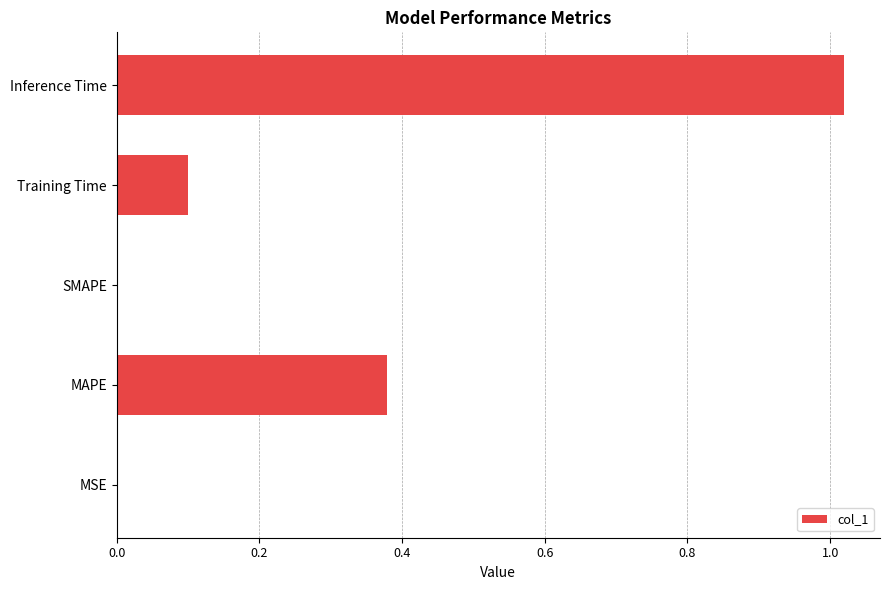

Which label corresponds to the largest value in the chart?

Inference Time